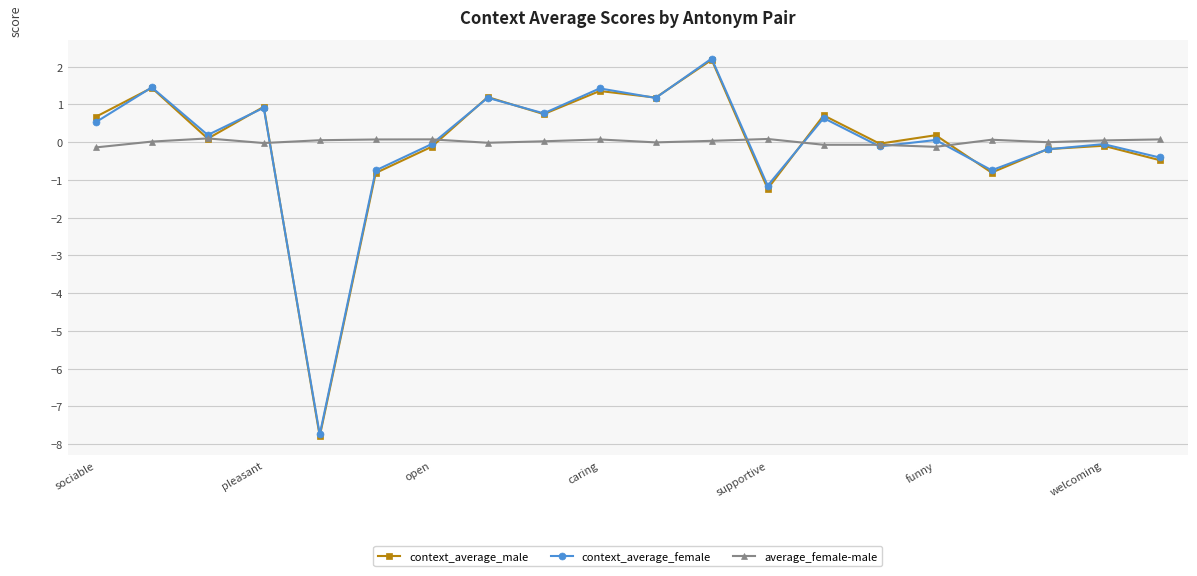

True or false: context_average_male has more than 0 interior local peaks.

True